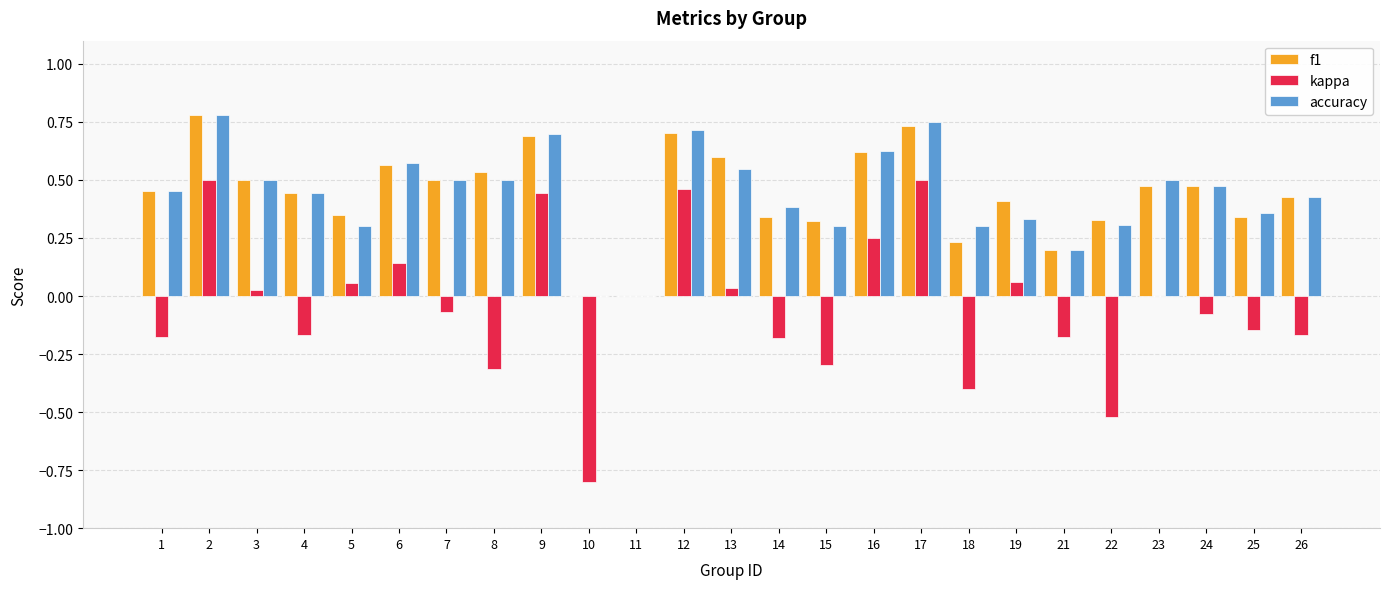

Is the value of f1 at 22 greater than the value of accuracy at 23?

No